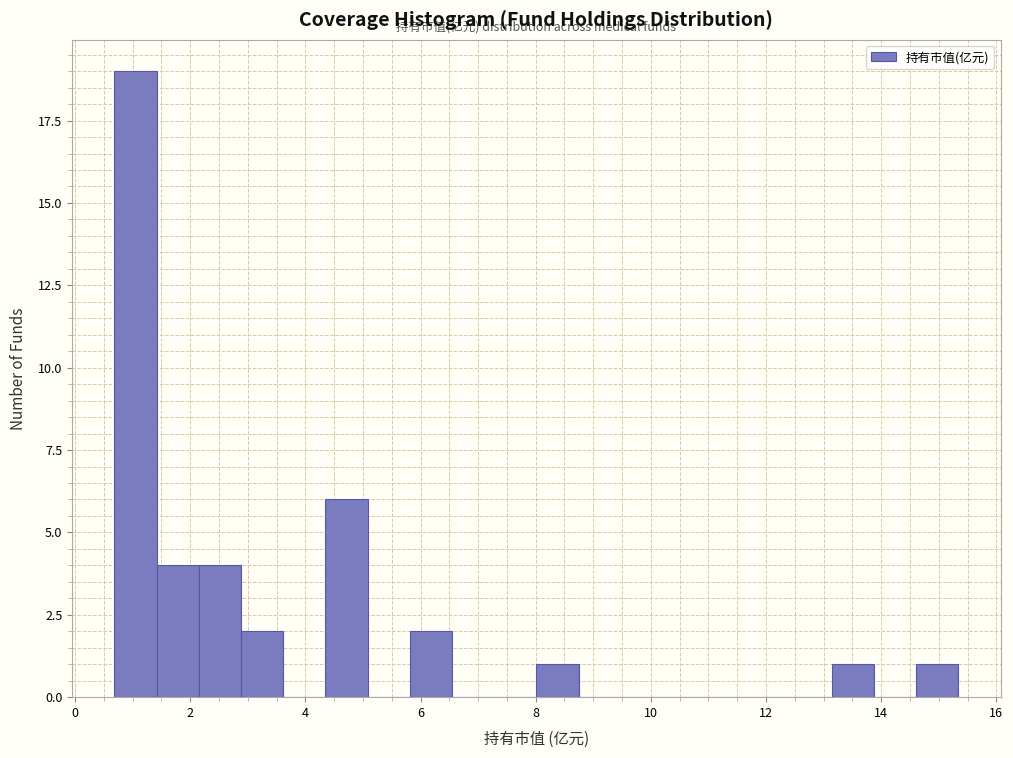

Around what value on the x-axis is the tallest bar? Give the approximate position of its centre, as read against the axis.

1.0